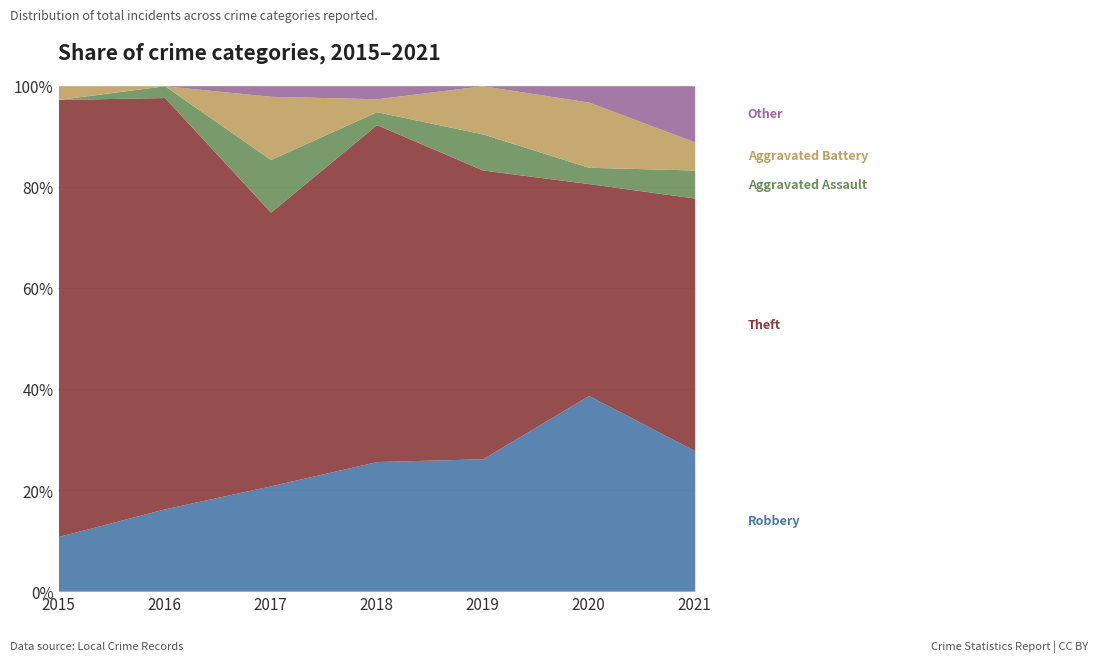

Where does the Theft series first go above 26?

2015